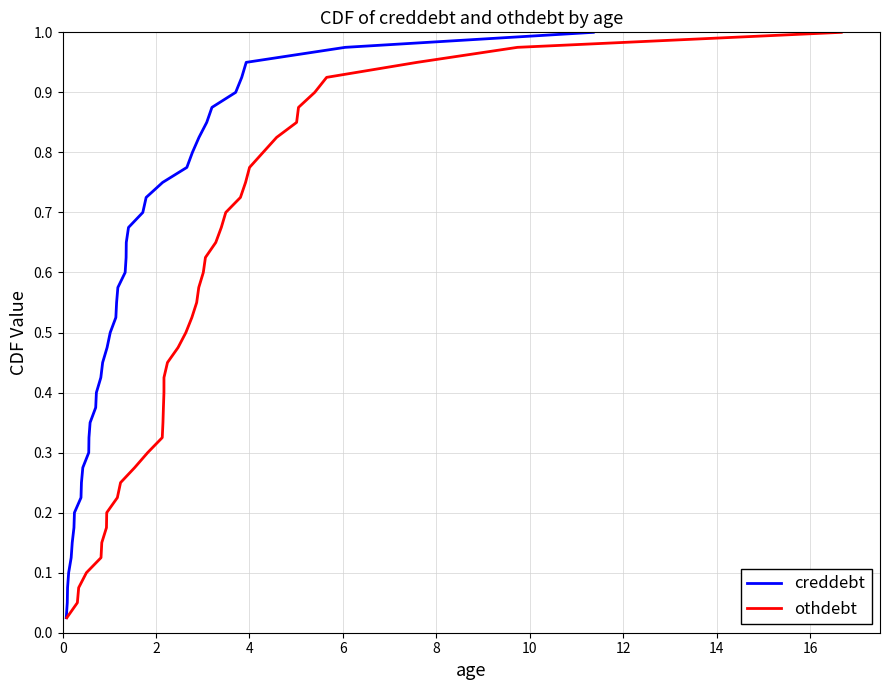

Reading left to right, extract all data points from this chart.

creddebt: 0.0	0.1	0.1	0.1	0.1	0.1	0.2	0.2	0.2	0.2	0.3	0.3	0.3	0.3	0.4	0.4	0.4	0.5	0.5	0.5	0.5	0.6	0.6	0.6	0.6	0.7	0.7	0.7	0.7	0.8	0.8	0.8	0.8	0.8	0.9	0.9	0.9	0.9	1.0	1.0
othdebt: 0.0	0.1	0.1	0.1	0.1	0.1	0.2	0.2	0.2	0.2	0.3	0.3	0.3	0.3	0.4	0.4	0.4	0.5	0.5	0.5	0.5	0.6	0.6	0.6	0.6	0.7	0.7	0.7	0.7	0.8	0.8	0.8	0.8	0.8	0.9	0.9	0.9	0.9	1.0	1.0